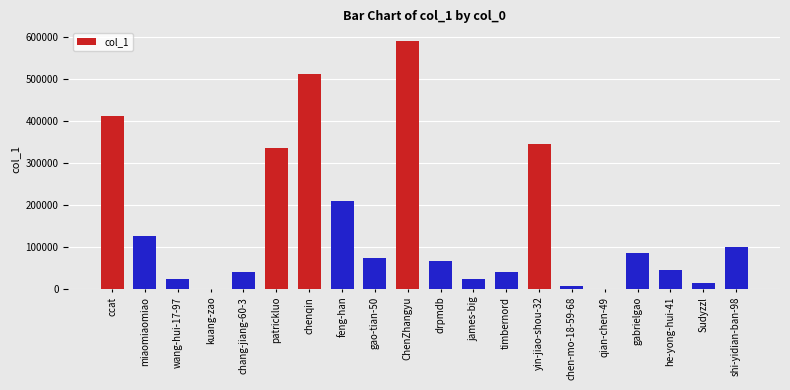

Which has a higher value, drpmdb or gabrielgao?

gabrielgao